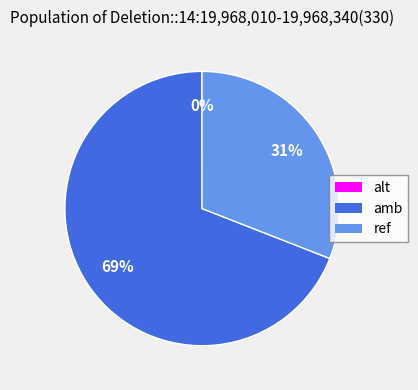

Approximately how many times larger is the value at ref compared to amb?

0.4